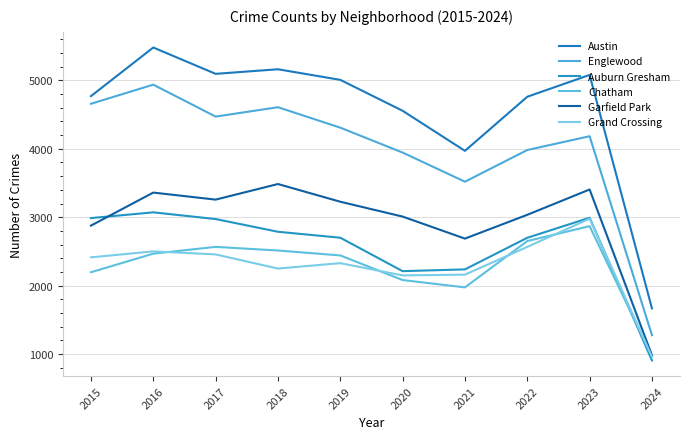

Where is the first local minimum for Grand Crossing?

2018